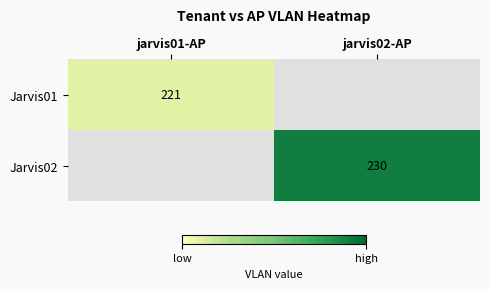

The Jarvis01 series shows 221 at jarvis01-AP. True or false?

True